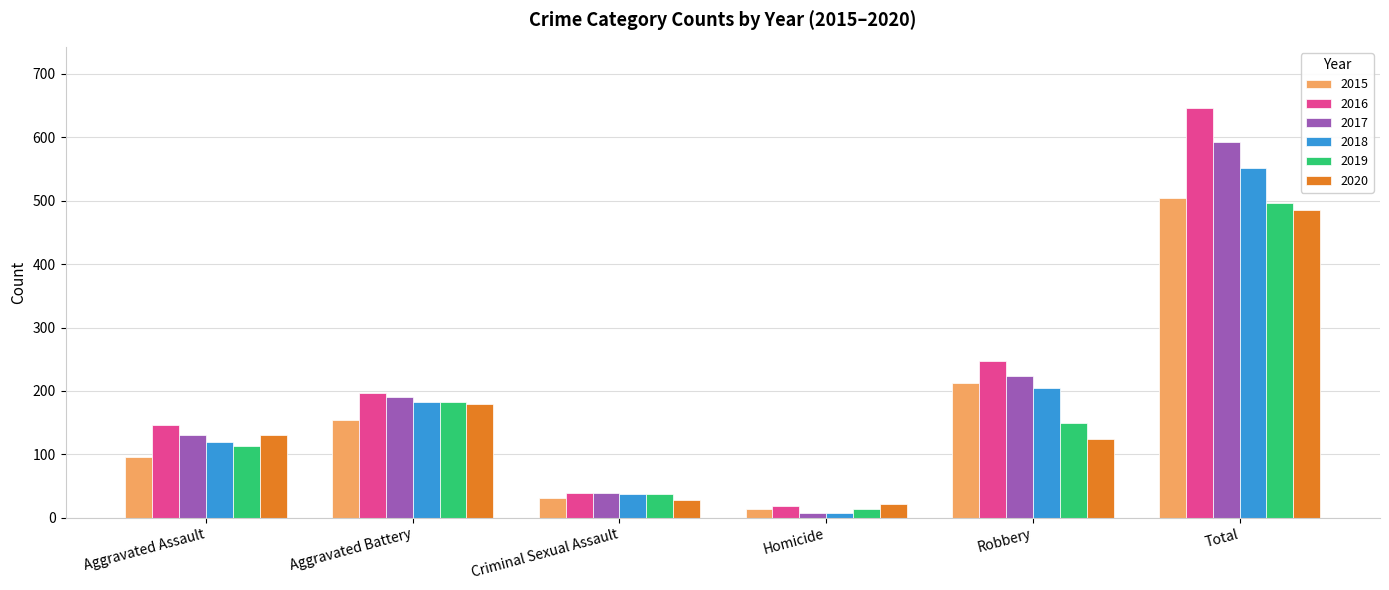

Reading left to right, transcribe all the data shown in this chart.

2015: Aggravated Assault=95	Aggravated Battery=154	Criminal Sexual Assault=31	Homicide=13	Robbery=212	Total=505
2016: Aggravated Assault=146	Aggravated Battery=196	Criminal Sexual Assault=39	Homicide=18	Robbery=247	Total=646
2017: Aggravated Assault=131	Aggravated Battery=191	Criminal Sexual Assault=39	Homicide=8	Robbery=224	Total=593
2018: Aggravated Assault=119	Aggravated Battery=183	Criminal Sexual Assault=38	Homicide=8	Robbery=204	Total=552
2019: Aggravated Assault=113	Aggravated Battery=182	Criminal Sexual Assault=37	Homicide=14	Robbery=150	Total=496
2020: Aggravated Assault=131	Aggravated Battery=180	Criminal Sexual Assault=28	Homicide=22	Robbery=124	Total=485